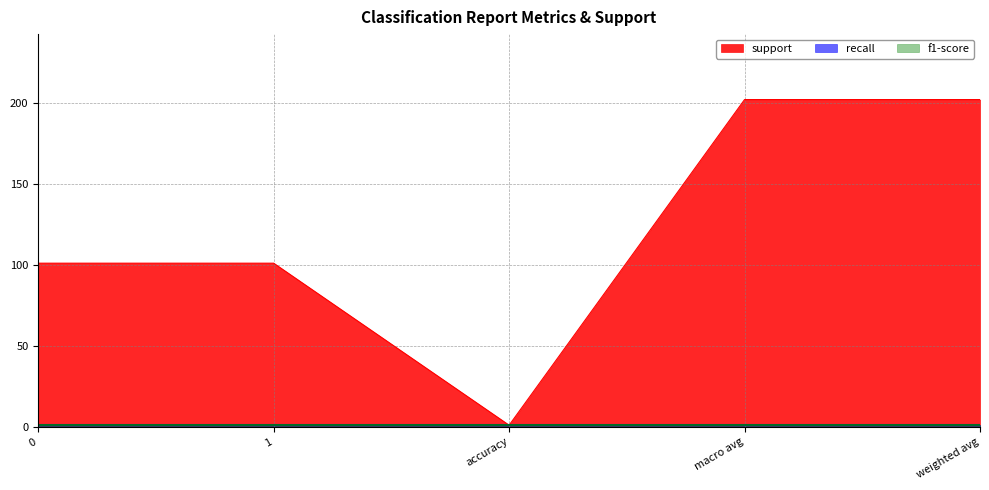

Reading left to right, extract all data points from this chart.

support: 101	101	1	202	202
recall: 1	1	1	1	1
f1-score: 1	1	1	1	1